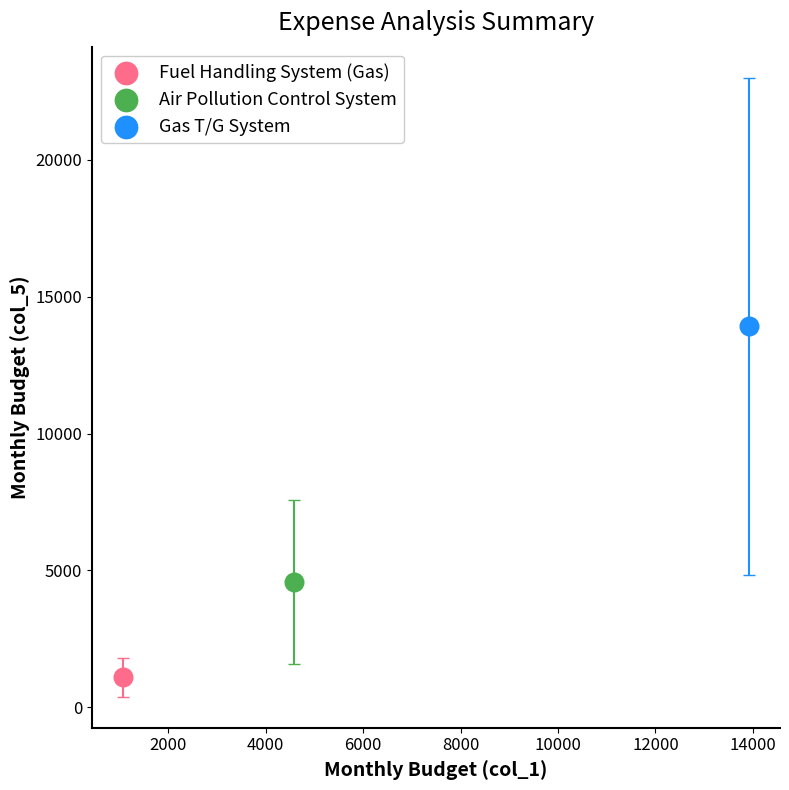

Which series reaches the minimum Y coordinate?

Fuel Handling System (Gas)